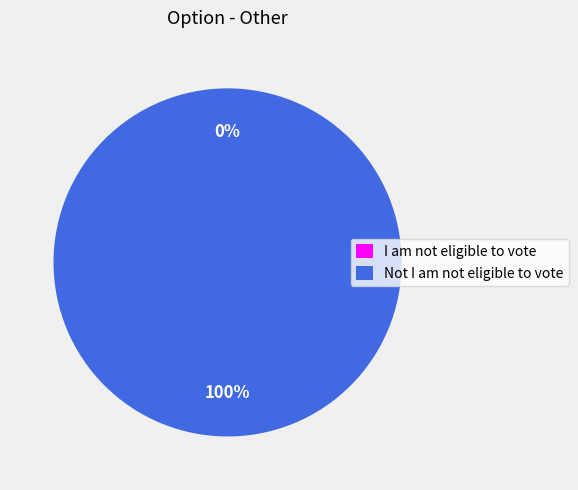

Which slice represents more than half of the pie?

Not I am not eligible to vote